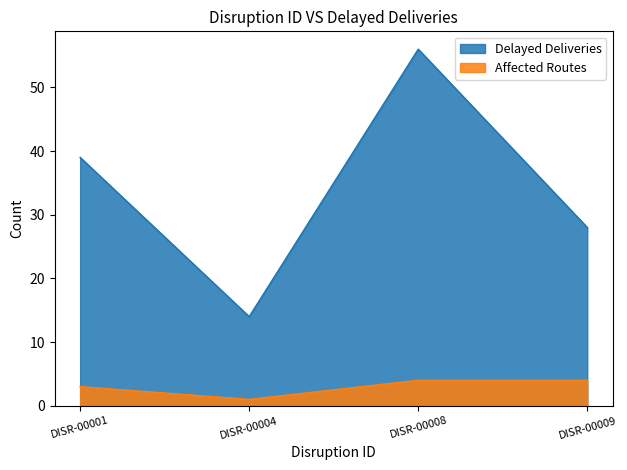

Which series has the largest total across all categories?

Delayed Deliveries